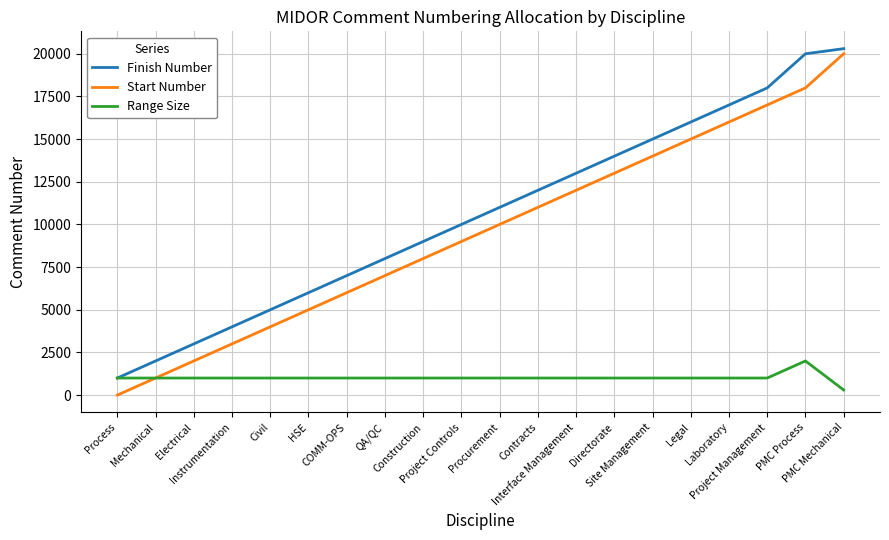

Which series has the largest total across all categories?

Finish Number